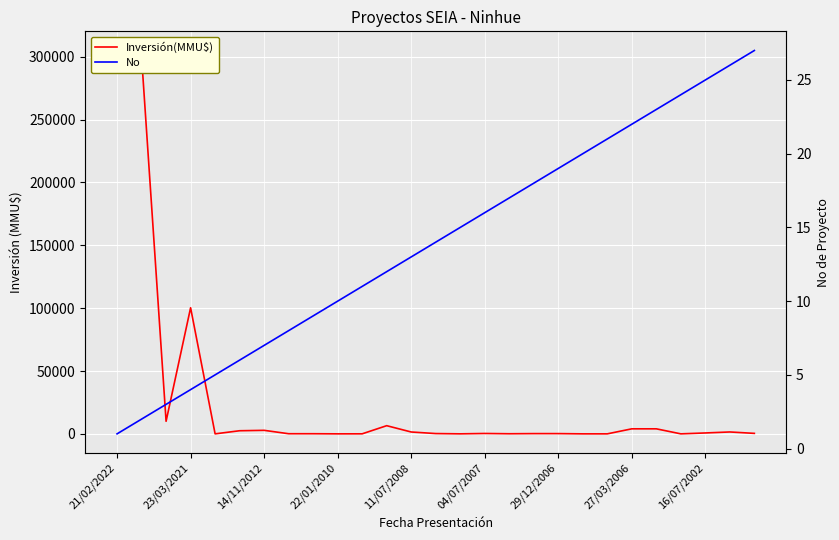

How many interior local valleys does the Inversión(MMU$) series have?

6